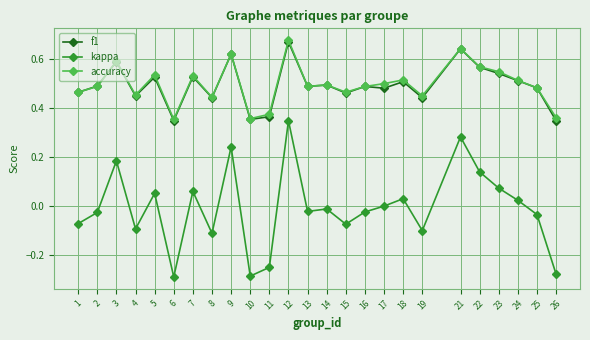

At which label does accuracy reach its peak?

12